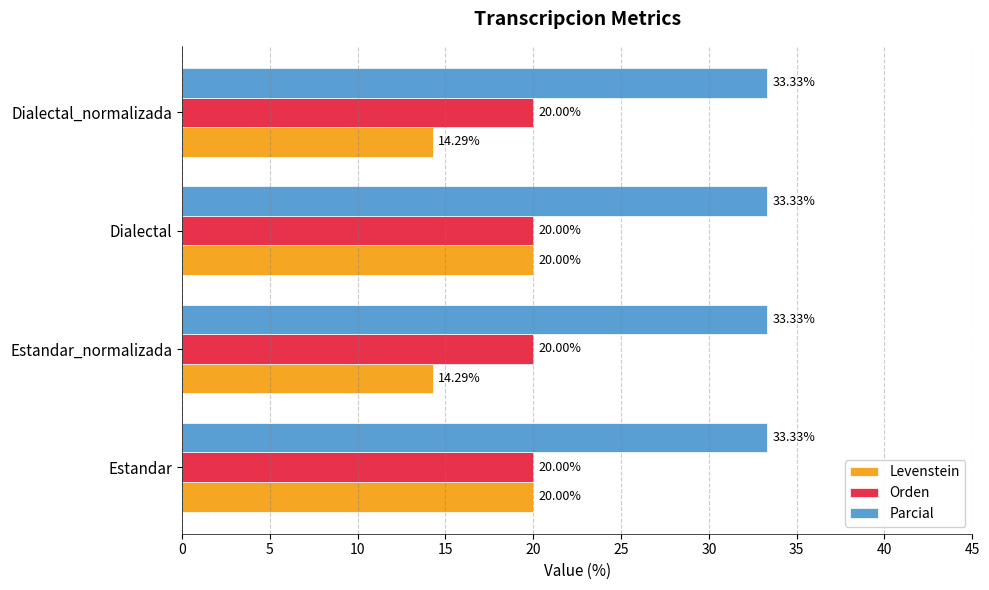

Which series has the largest total across all categories?

Parcial